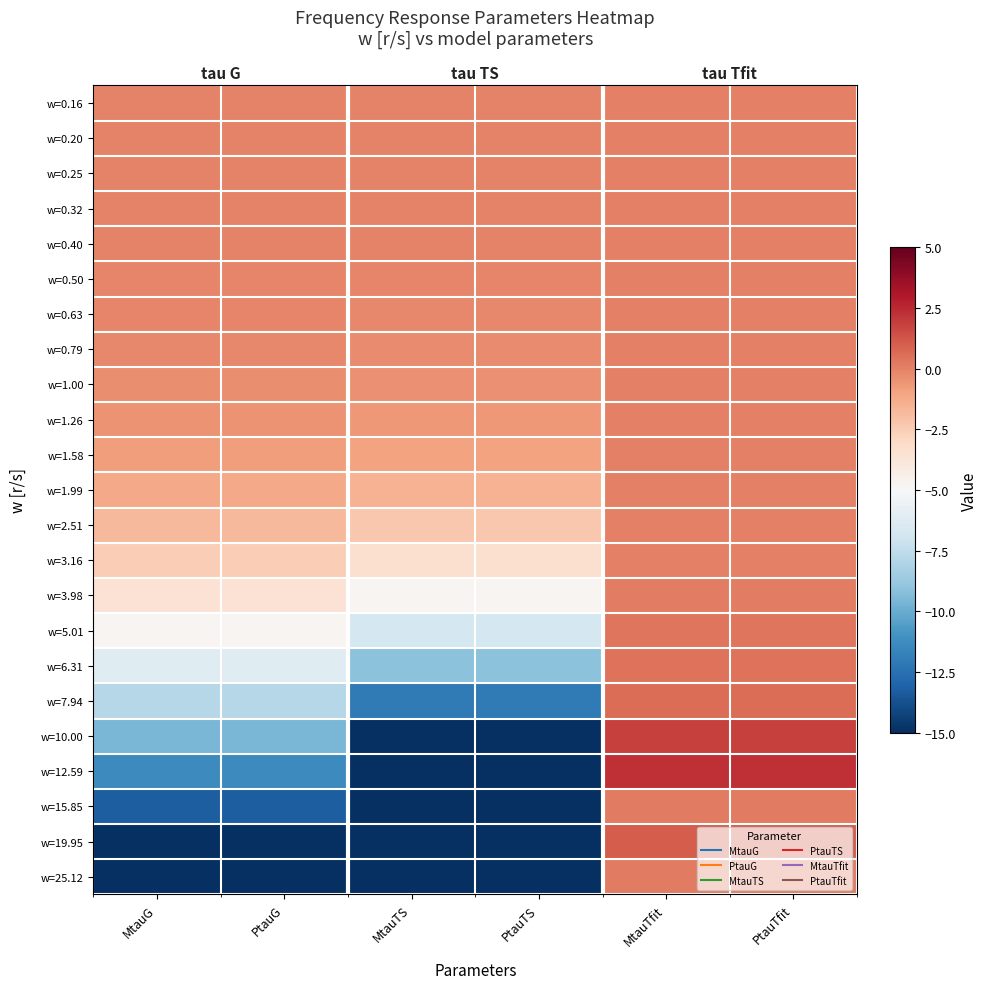

True or false: w=1.99 has a value of -1.7 at PtauG.

False